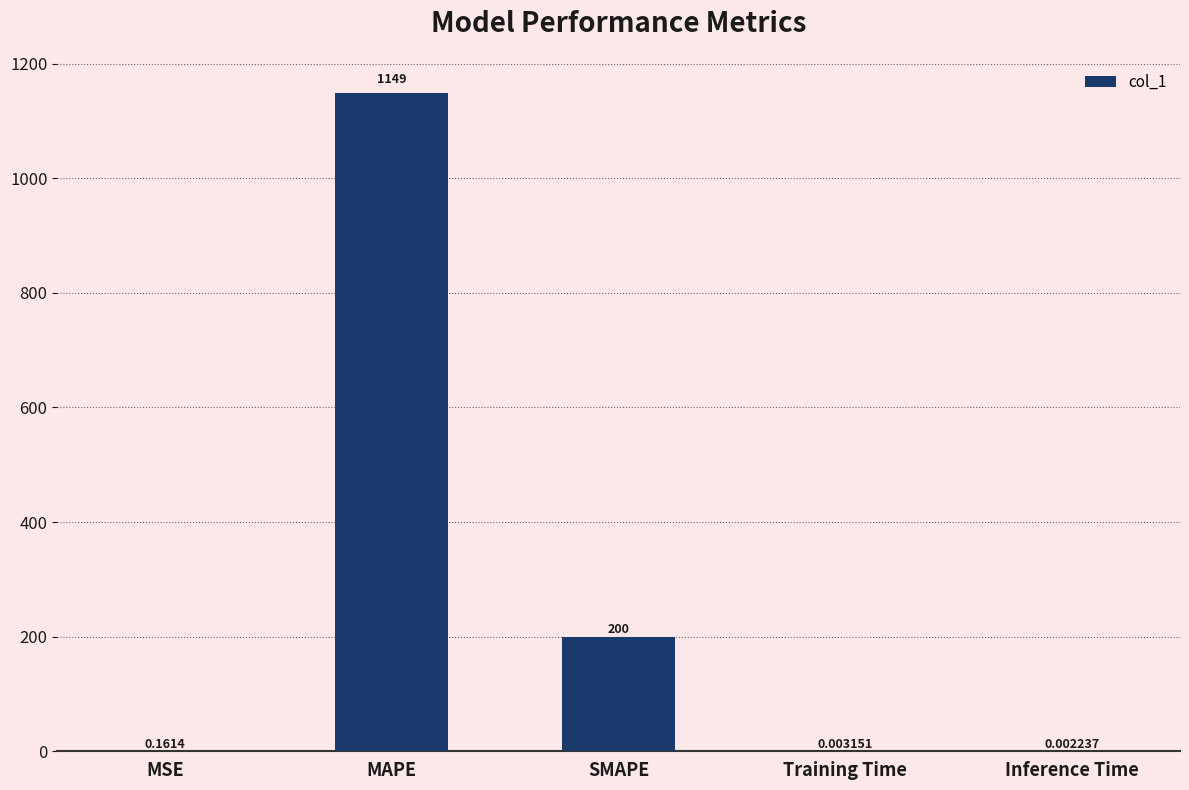

What is the change in value from MSE to MAPE?

+1148.9